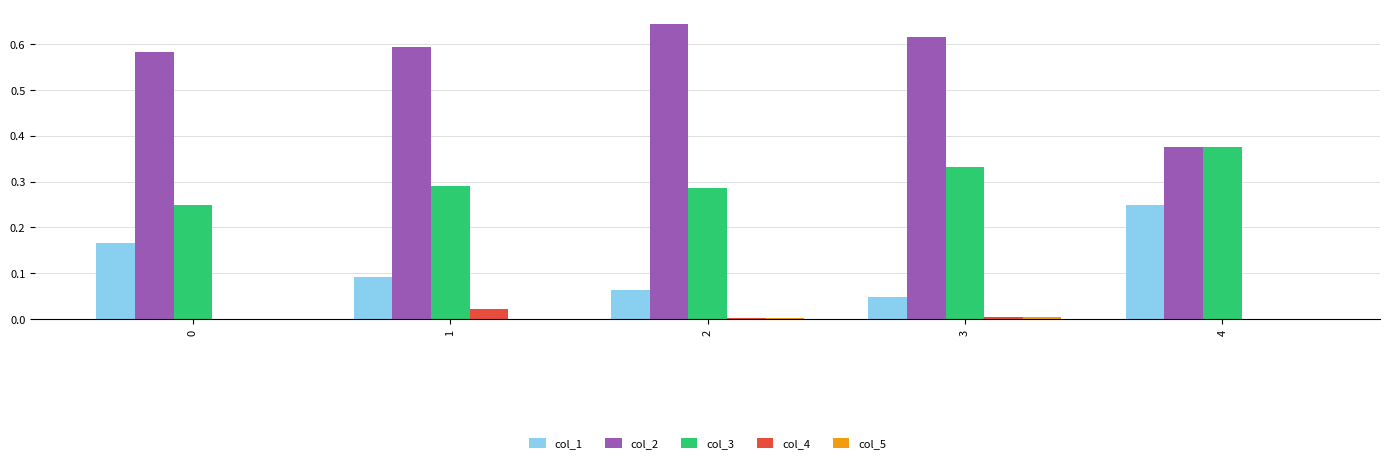

True or false: col_3 has a value of 0.4 at 0.

False